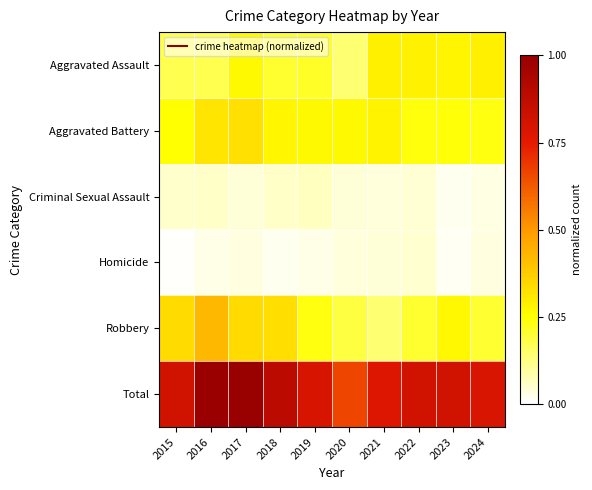

Rank the series at 2016 from highest to lowest value.

Total, Robbery, Aggravated Battery, Aggravated Assault, Criminal Sexual Assault, Homicide